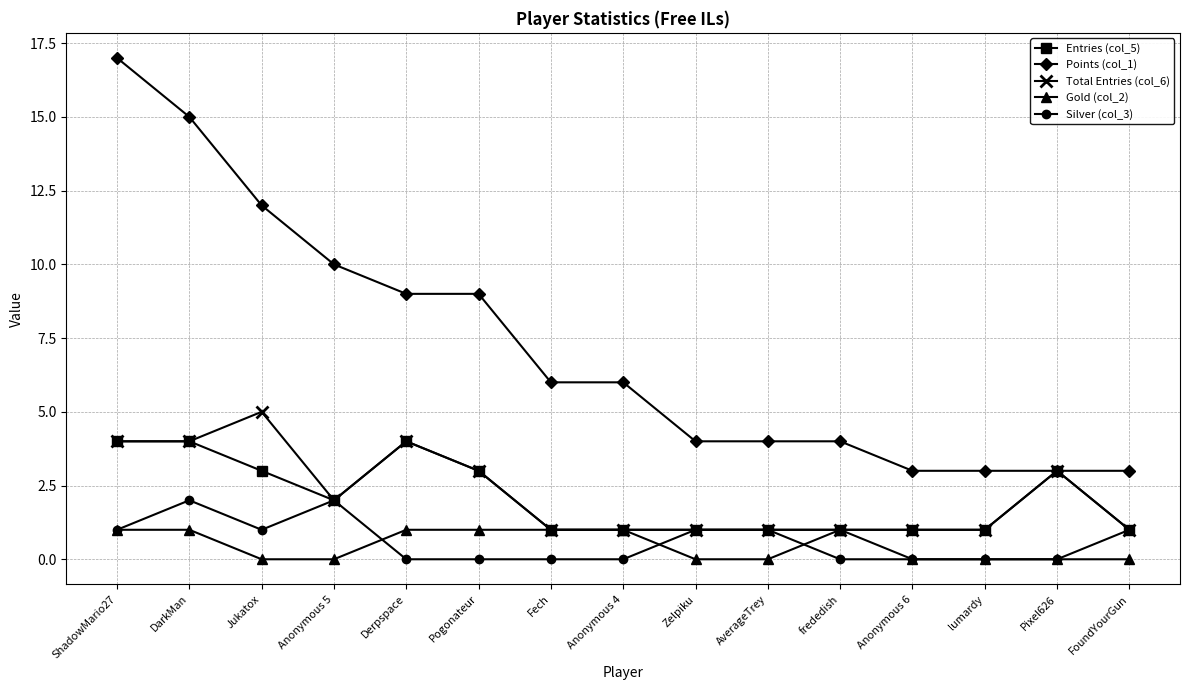

What position from the right is Pogonateur?

10